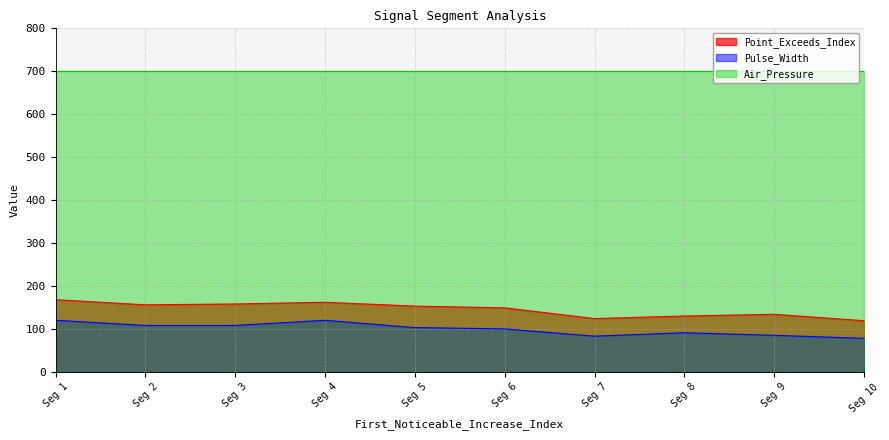

True or false: Point_Exceeds_Index and Pulse_Width intersect in this chart.

False